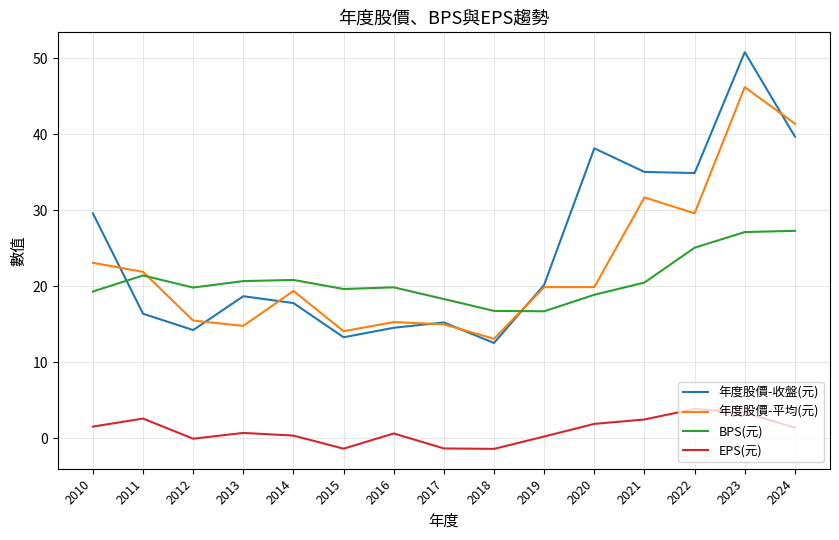

At which category is the sum across all series the highest?

2023